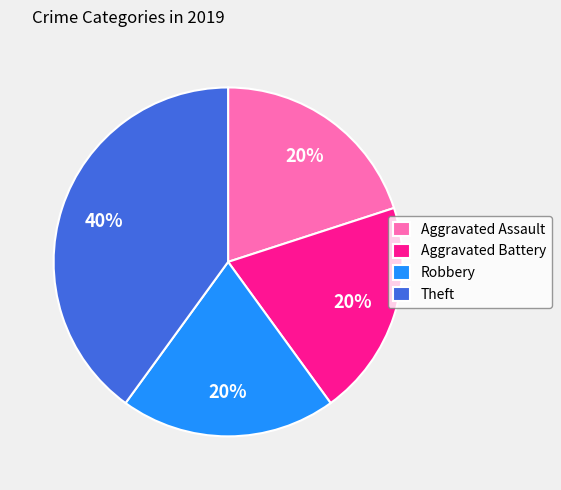

Do Theft and Robbery together represent more than half of the pie?

Yes